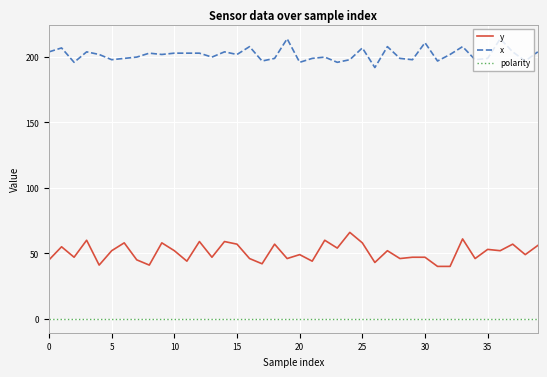

What is the highest value of the x series?

214